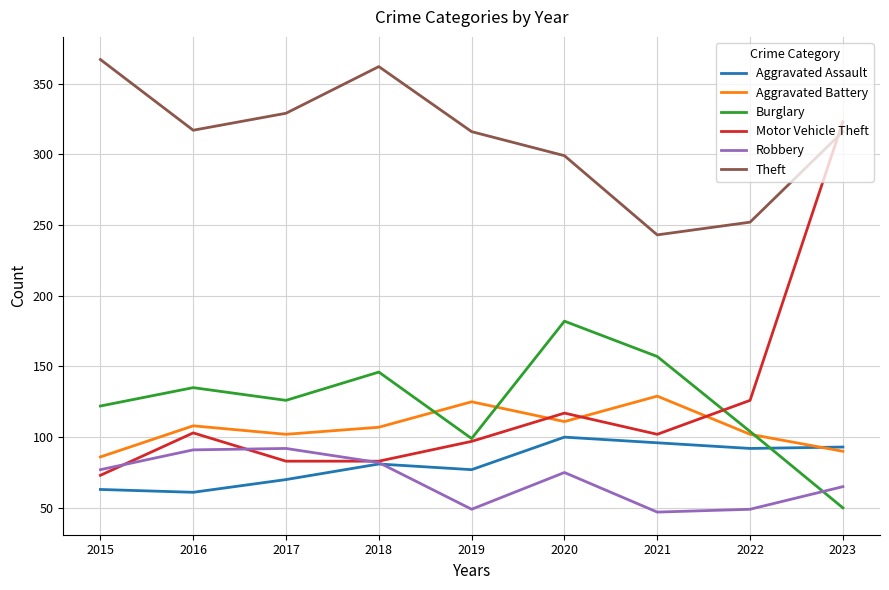

What is the smallest value displayed?

47